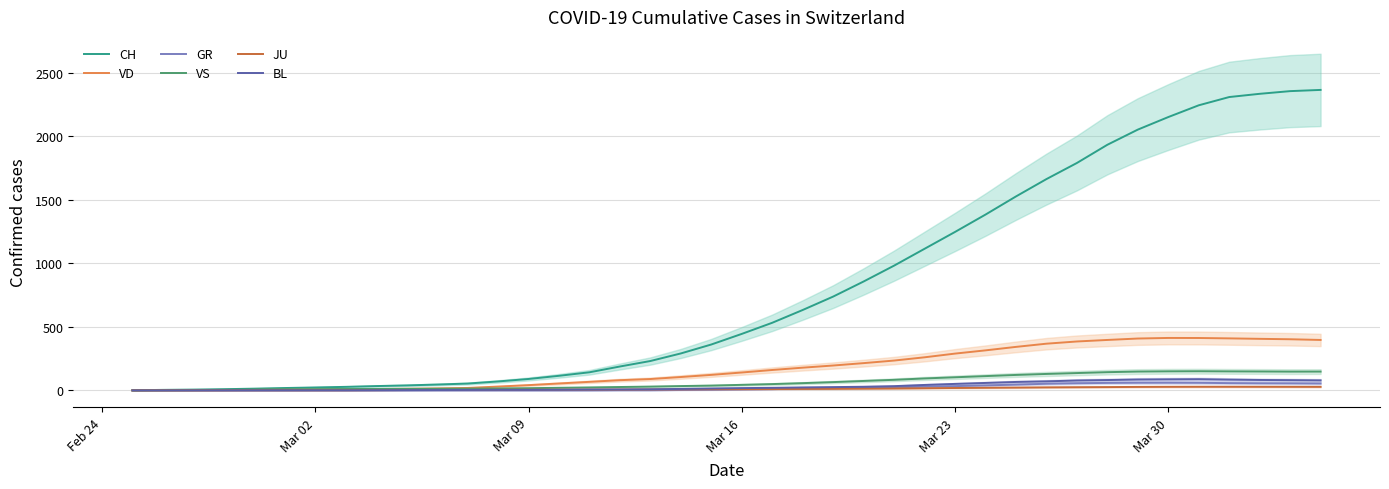

In GR, how many points are higher than both neighbors (excluding endpoints)?

1